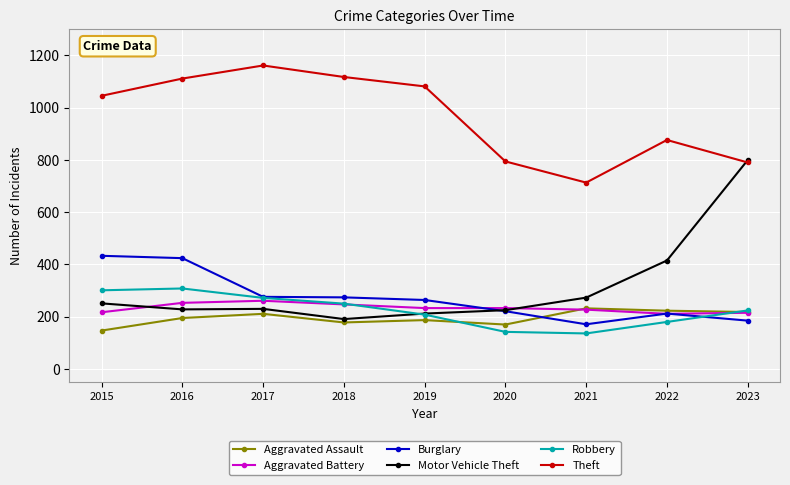

What is the smallest value displayed?

136